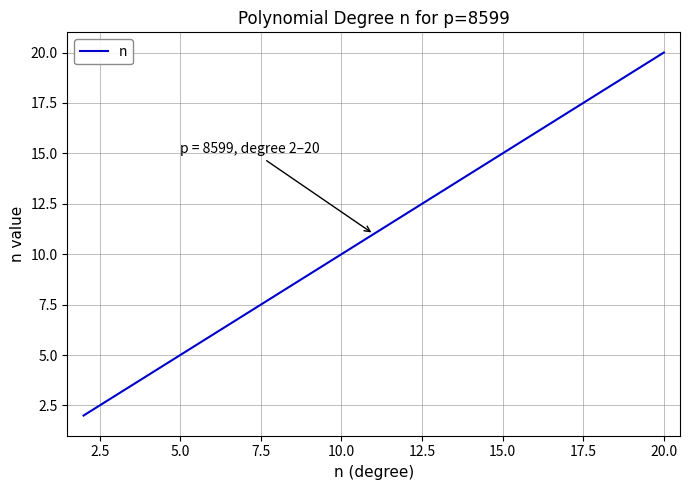

What is the difference between the maximum and minimum values?

18